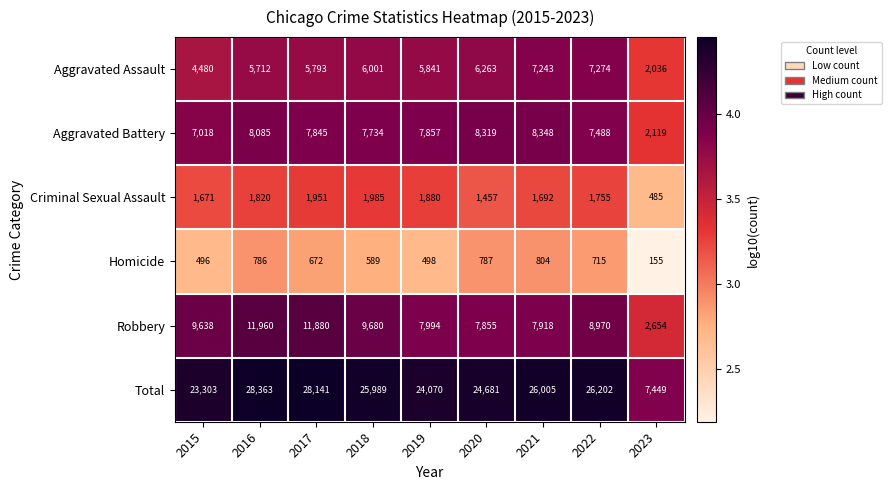

Where is Homicide nearest to the value 479?

2015